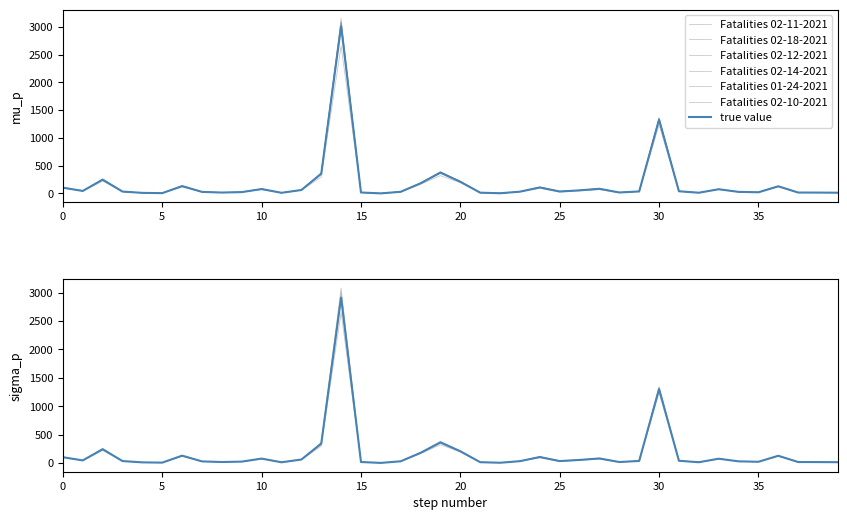

Reading left to right, transcribe all the data shown in this chart.

Fatalities 02-11-2021: 87=106	41=46	217=252	30=34	10=11	6=6	107=134	22=29	16=17	22=25	64=81	12=12	57=63	273=362	2511=3070	14=18	0=2	24=31	163=186	307=382	184=213	12=14	4=4	31=33	89=112	24=37	41=57	65=87	14=18	31=37	1204=1339	35=41	12=14	67=76	27=29	20=21	113=130	15=17	14=16	12=14
Fatalities 02-18-2021: 87=108	41=46	217=258	30=35	10=11	6=6	107=139	22=29	16=17	22=25	64=84	12=12	57=65	273=376	2511=3150	14=19	0=2	24=31	163=190	307=394	184=217	12=16	4=4	31=33	89=114	24=37	41=60	65=90	14=19	31=38	1204=1369	35=41	12=14	67=78	27=29	20=22	113=133	15=17	14=16	12=14
Fatalities 02-12-2021: 87=106	41=46	217=252	30=34	10=11	6=6	107=135	22=29	16=17	22=25	64=81	12=12	57=63	273=365	2511=3084	14=18	0=2	24=31	163=187	307=385	184=215	12=15	4=4	31=33	89=112	24=37	41=57	65=88	14=18	31=37	1204=1347	35=41	12=14	67=78	27=29	20=22	113=131	15=17	14=16	12=14
Fatalities 02-14-2021: 87=106	41=46	217=256	30=35	10=11	6=6	107=136	22=29	16=17	22=25	64=82	12=12	57=64	273=366	2511=3094	14=18	0=2	24=31	163=187	307=388	184=215	12=15	4=4	31=33	89=112	24=37	41=59	65=89	14=19	31=37	1204=1351	35=41	12=14	67=78	27=29	20=22	113=131	15=17	14=16	12=14
Fatalities 01-24-2021: 87=94	41=43	217=222	30=32	10=10	6=6	107=118	22=26	16=16	22=22	64=69	12=12	57=57	273=295	2511=2653	14=14	0=0	24=28	163=165	307=321	184=193	12=12	4=4	31=31	89=92	24=27	41=47	65=68	14=14	31=33	1204=1234	35=35	12=12	67=71	27=28	20=20	113=119	15=16	14=15	12=13
Fatalities 02-10-2021: 87=105	41=46	217=252	30=34	10=11	6=6	107=133	22=28	16=17	22=25	64=81	12=12	57=62	273=356	2511=3010	14=18	0=2	24=30	163=183	307=375	184=210	12=14	4=4	31=32	89=110	24=36	41=56	65=82	14=18	31=37	1204=1327	35=41	12=13	67=76	27=29	20=21	113=130	15=17	14=16	12=14